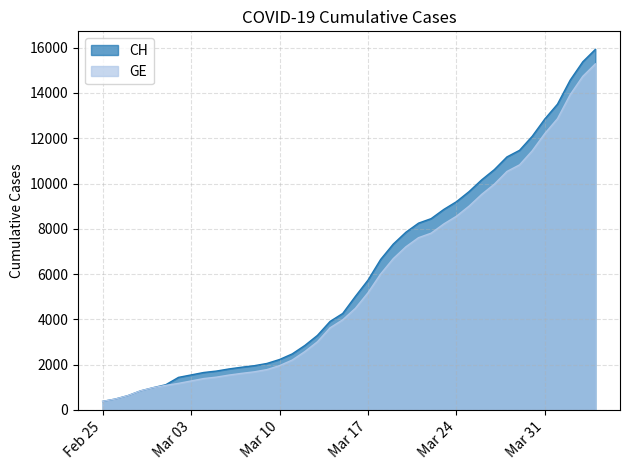

True or false: CH has more than 0 points higher than both neighbors.

False